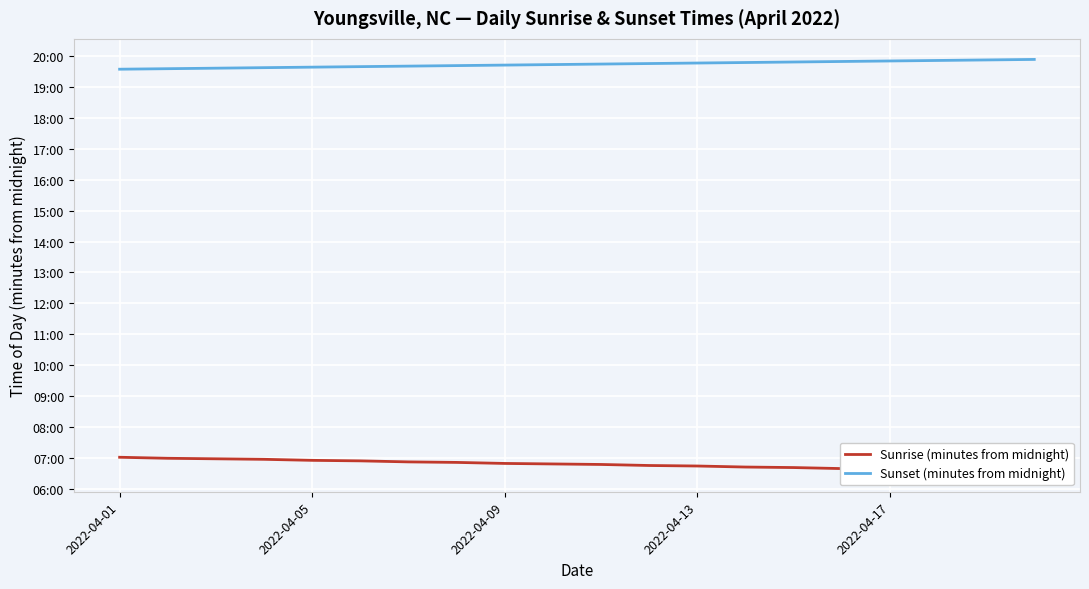

What is the maximum value shown in the chart?

1194